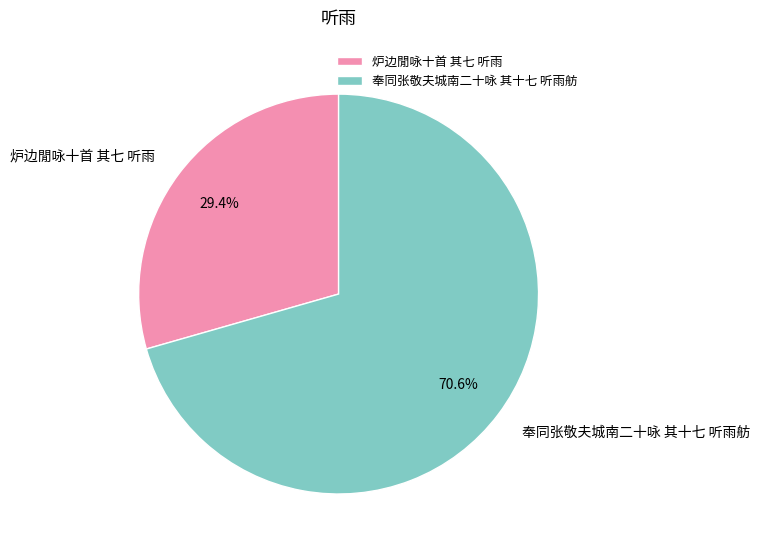

To the nearest percent, what percentage of the pie is 炉边閒咏十首 其七 听雨?

29%